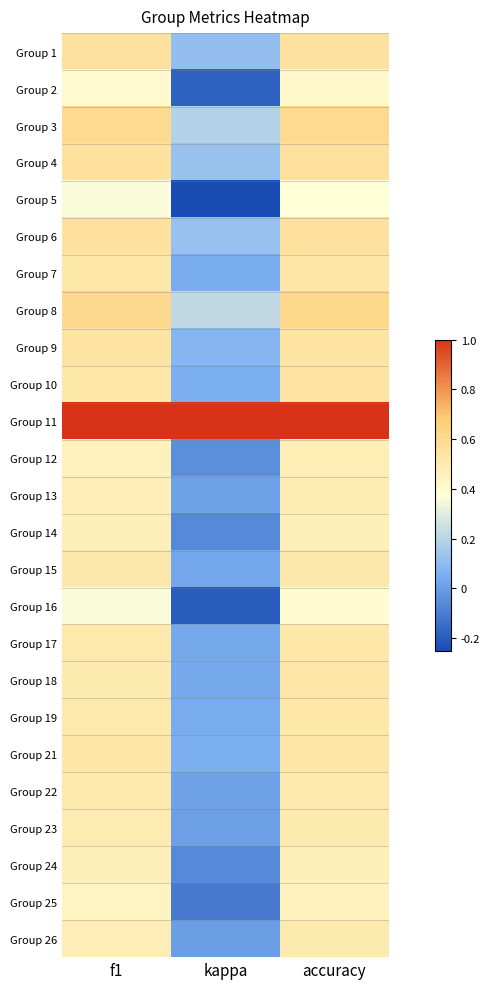

What is the difference between the highest and lowest values at accuracy?

0.6